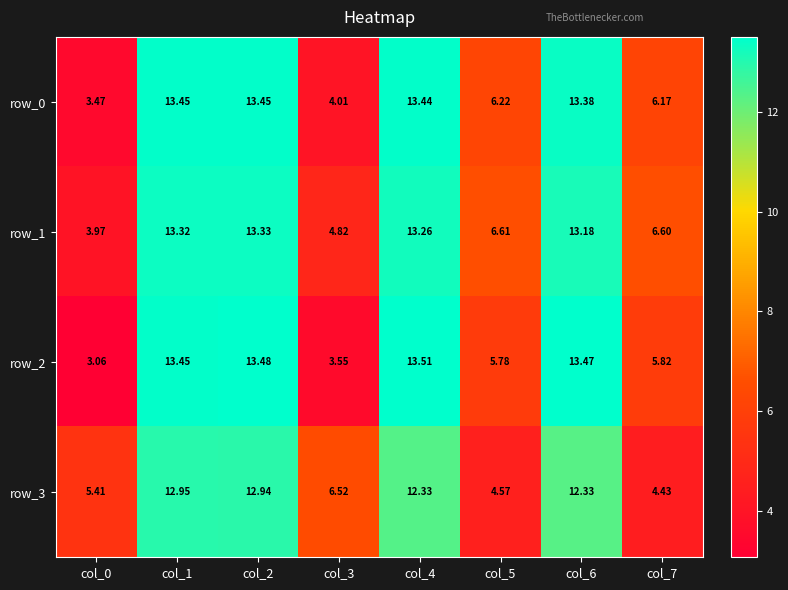

How many series are shown in this chart?

4